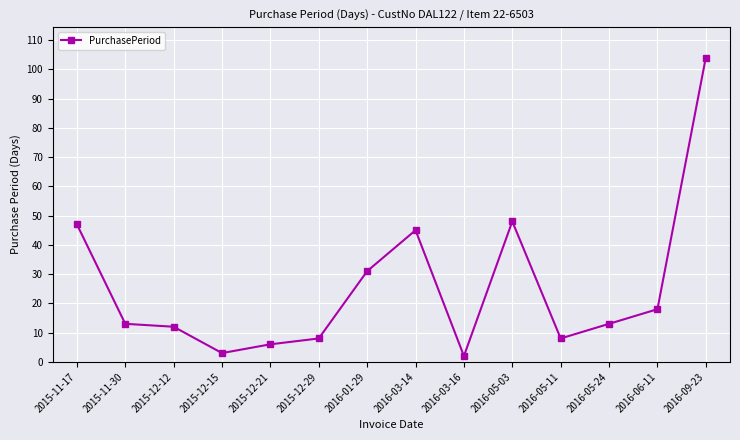

Where is the first local maximum?

2016-03-14